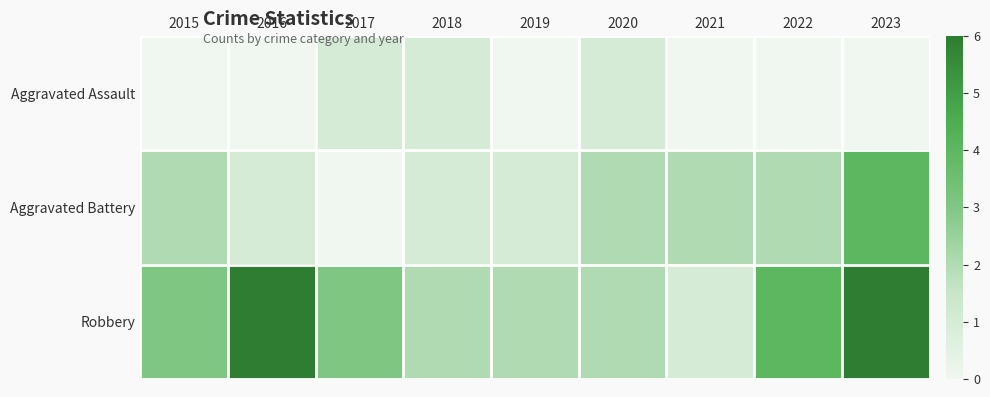

What is the total value across all series at 2015?

5